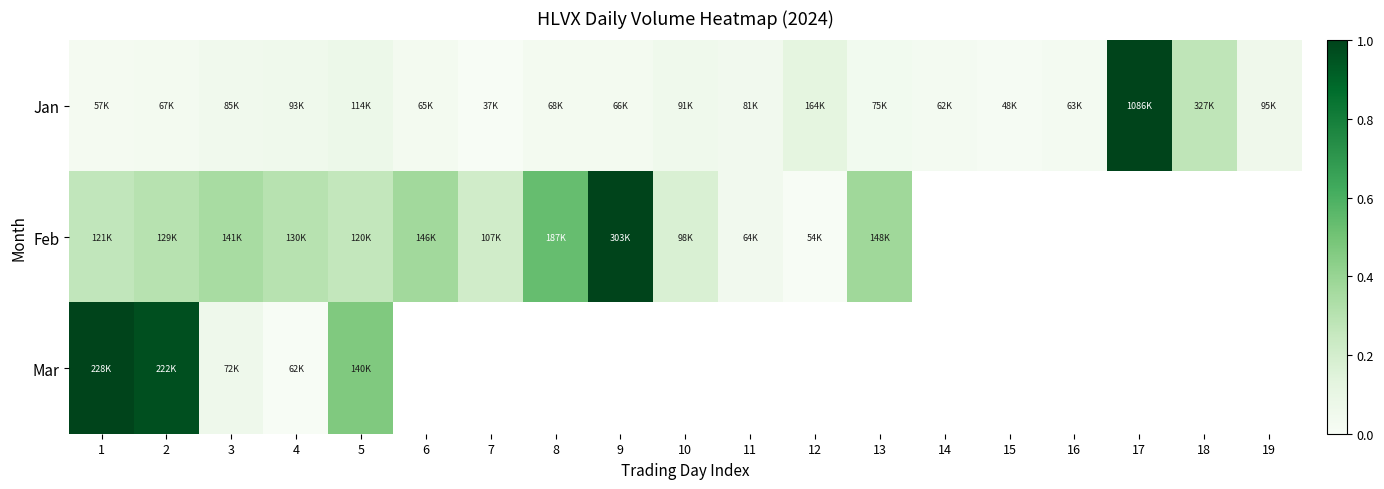

The value of Feb at 13 is 0.4. True or false?

True